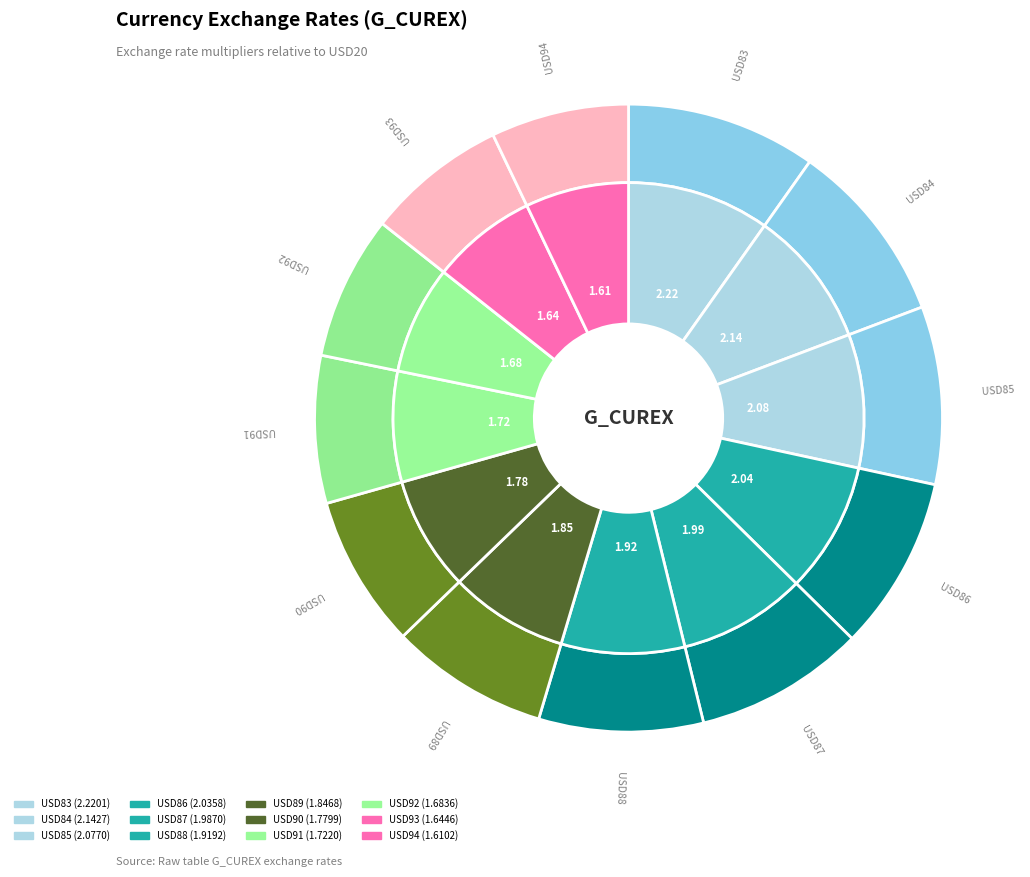

To the nearest percent, what portion does USD86 represent?

9%